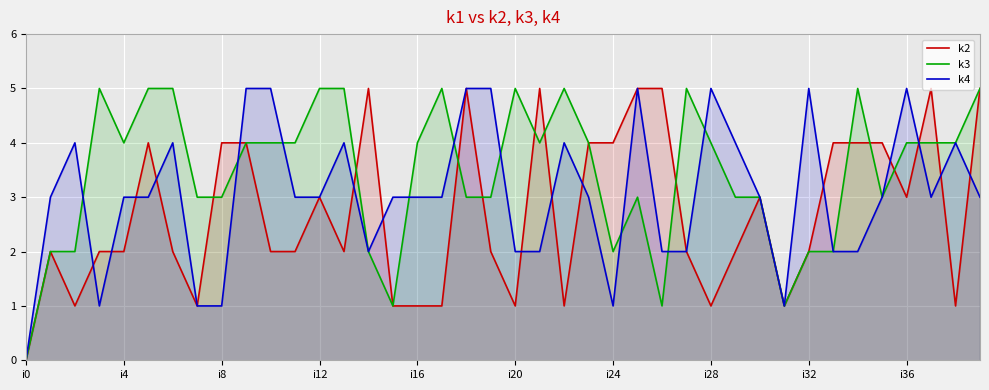

What is the label of the 11th point from the left?

10